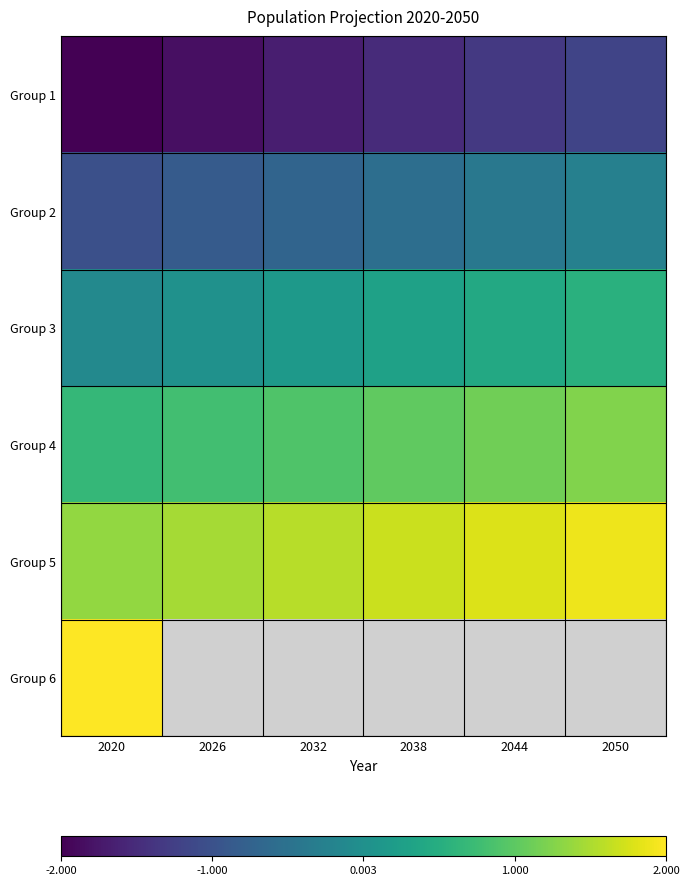

At which label is Group 2 closest to 0?

2050